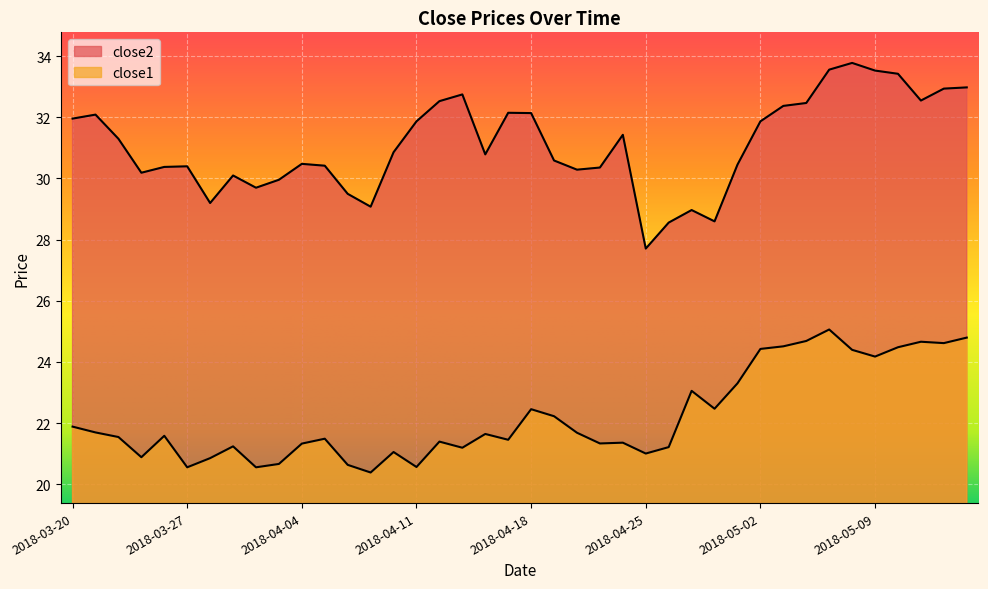

What is the difference between the highest and lowest values at 2018-05-09?

9.3